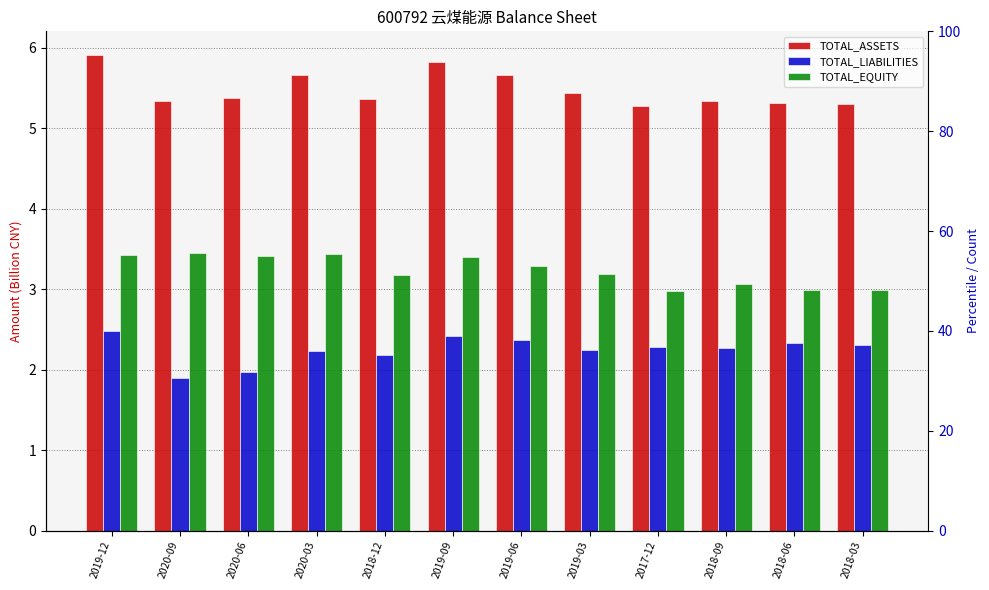

How many categories are shown in the chart?

12